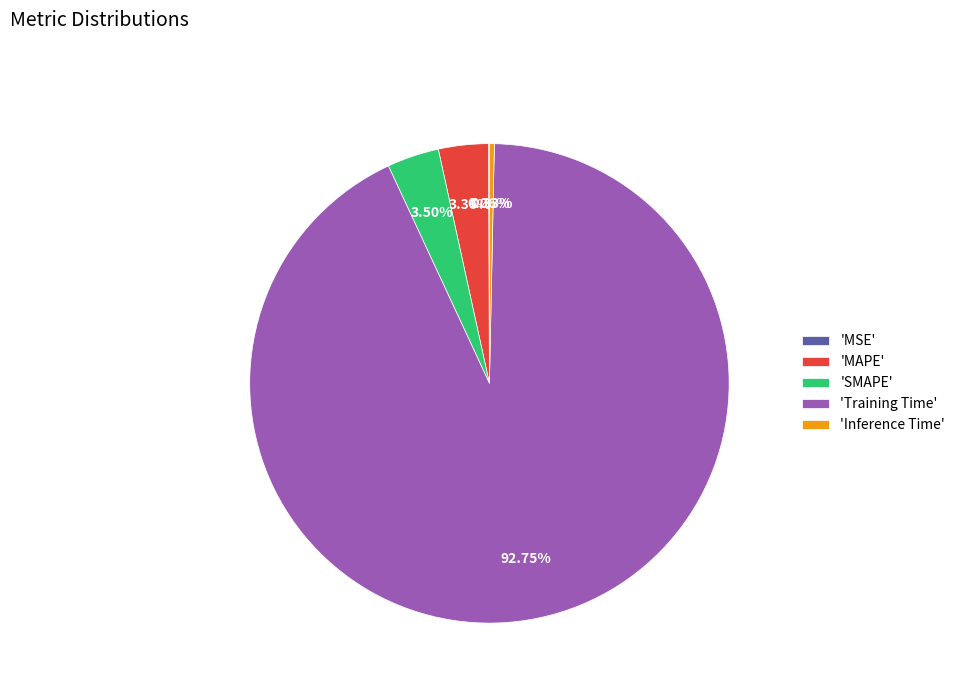

Which category has the biggest portion of the pie?

'Training Time'